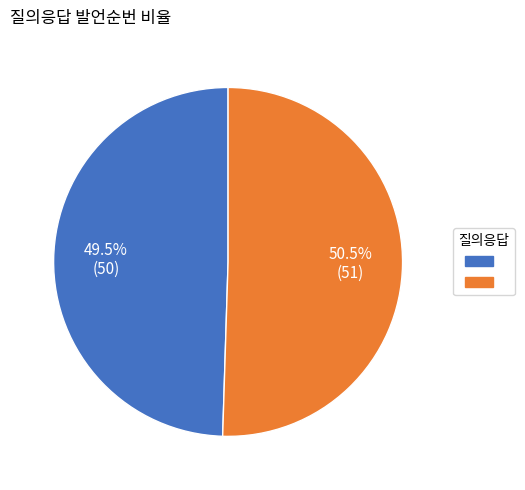

Does any single category account for the majority?

Yes